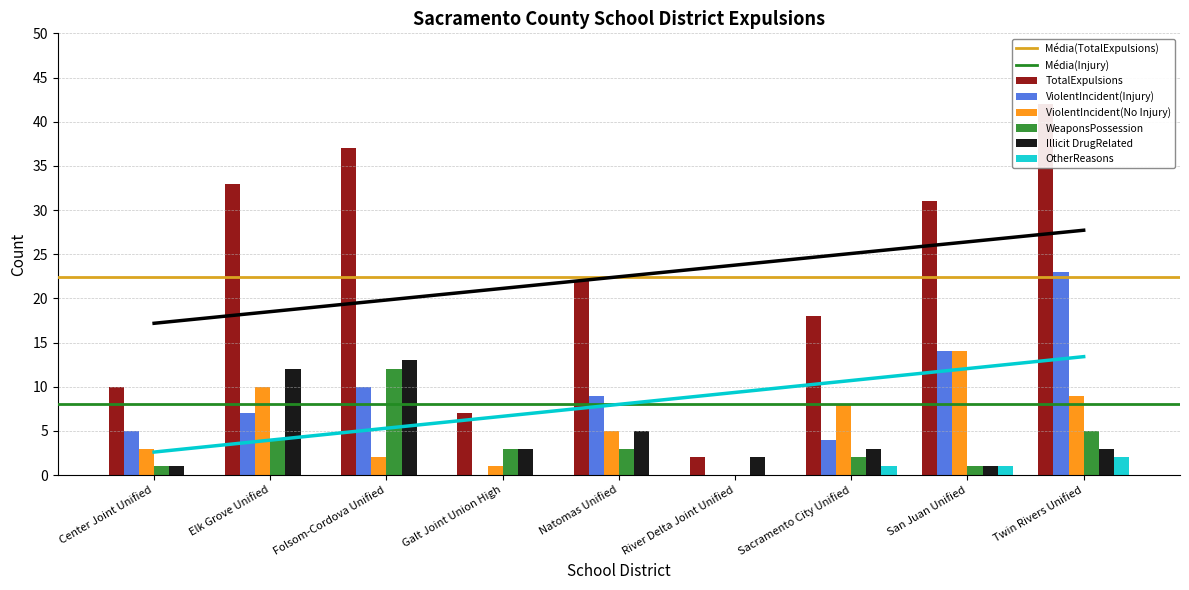

Rank the series at Center Joint Unified from highest to lowest value.

TotalExpulsions, ViolentIncident(Injury), ViolentIncident(No Injury), WeaponsPossession, Illicit DrugRelated, OtherReasons